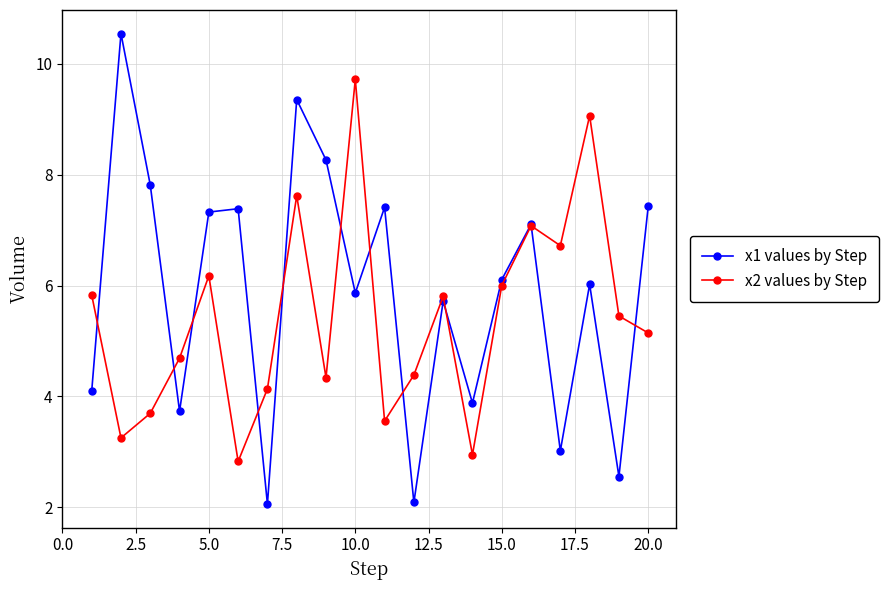

Which series has the largest range (max minus min)?

x1 values by Step